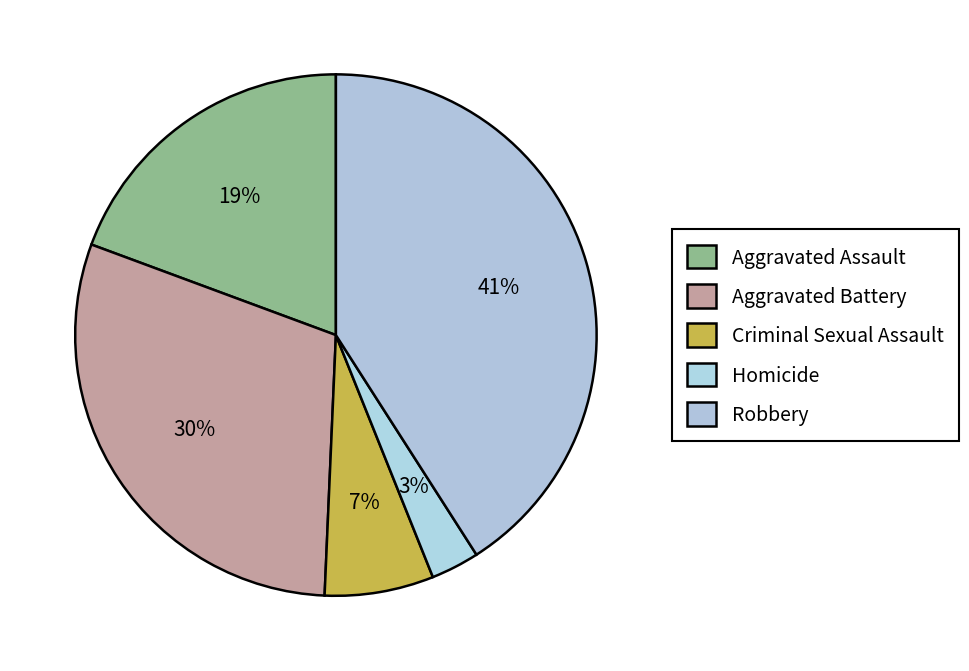

What percentage is the Aggravated Battery slice, to the nearest percent?

30%